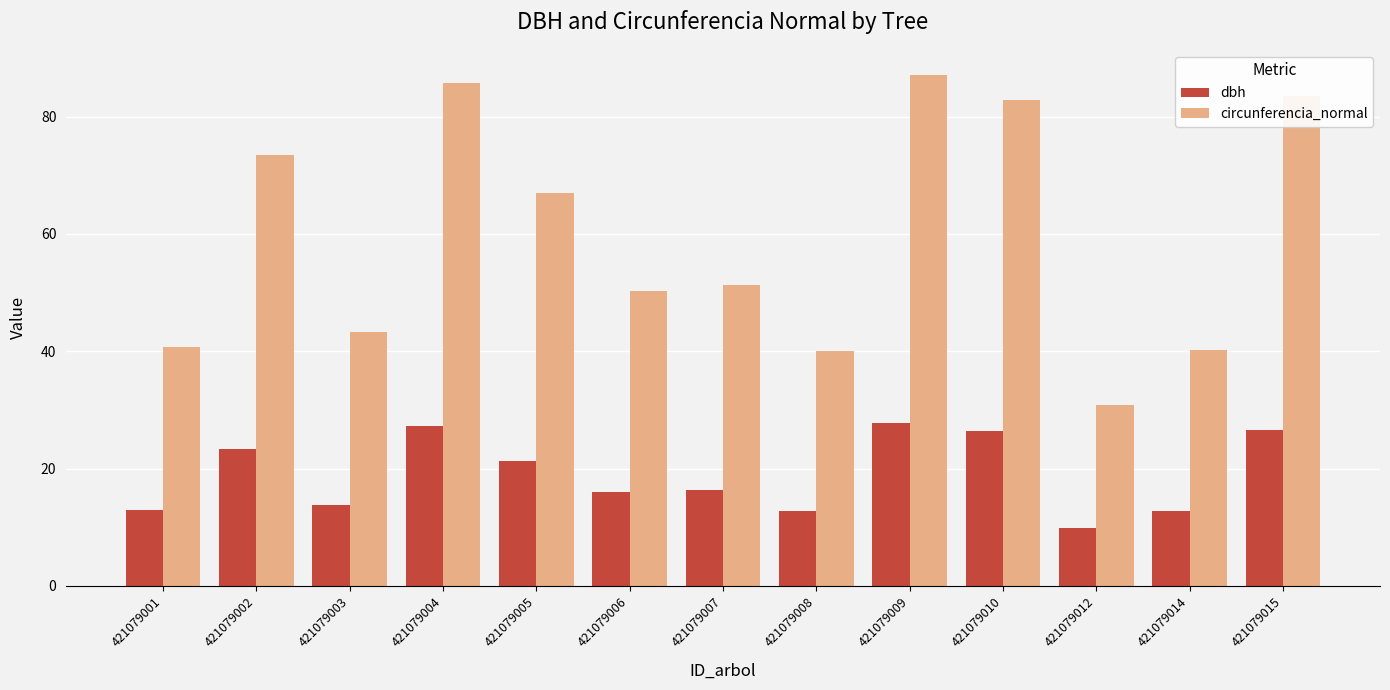

What is the average value of the circunferencia_normal series?

59.7